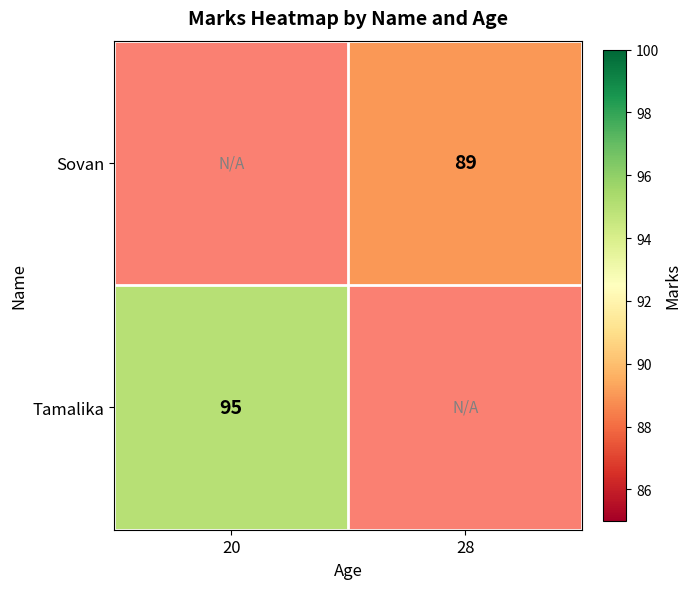

True or false: Sovan has a value of 89 at 28.

True